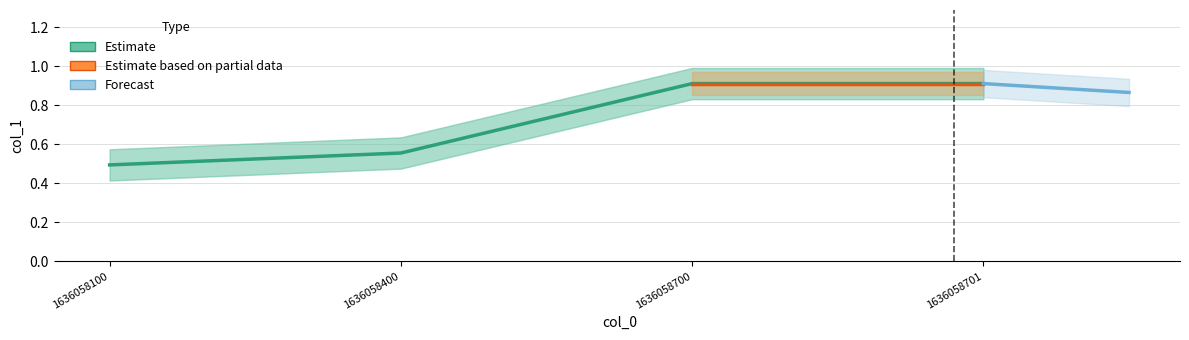

What is the approximate value at 1636058701.0?

0.9